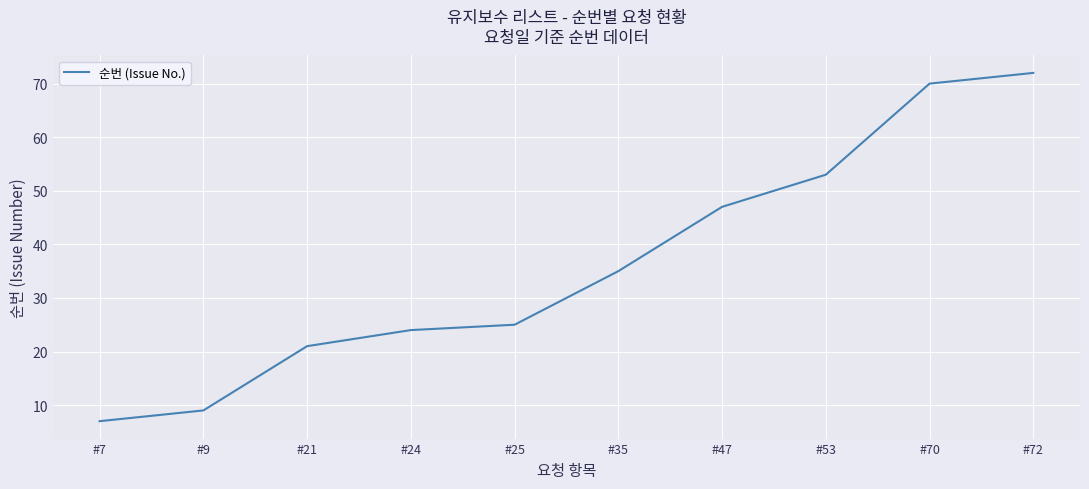

Reading left to right, what are all the values shown in this chart?

7	9	21	24	25	35	47	53	70	72